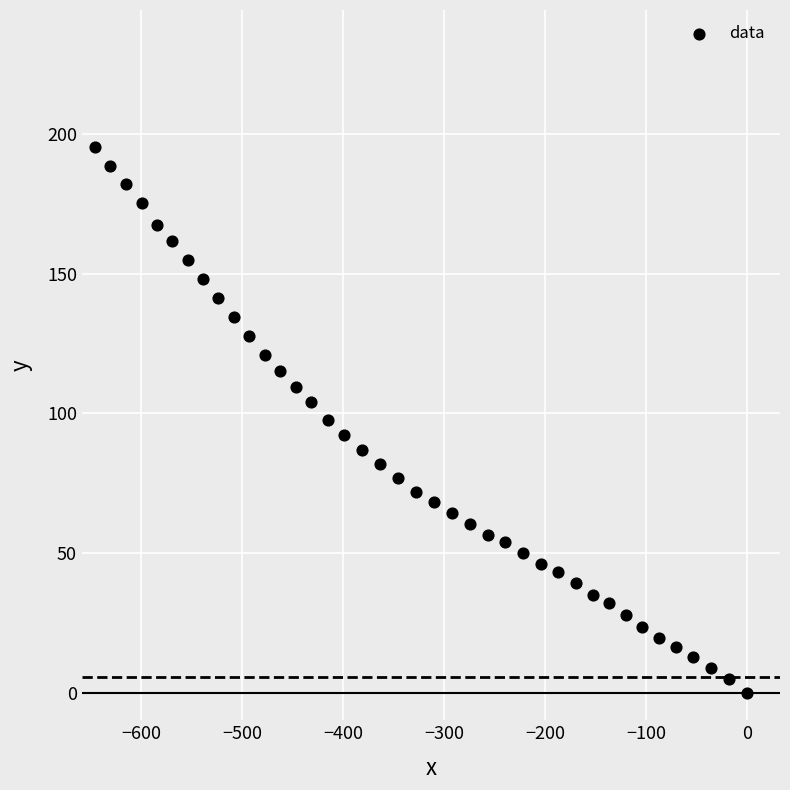

What is the range of X values (max minus min)?

645.6